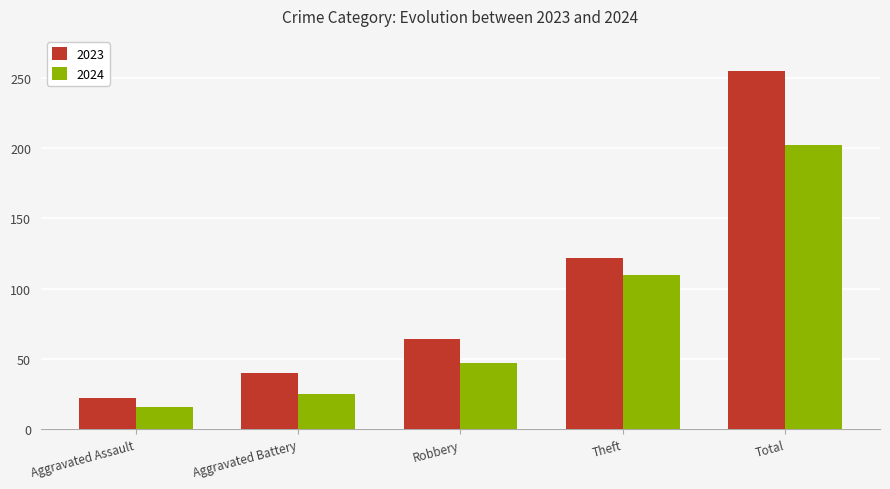

What is the label of the 2nd bar from the right?

Theft